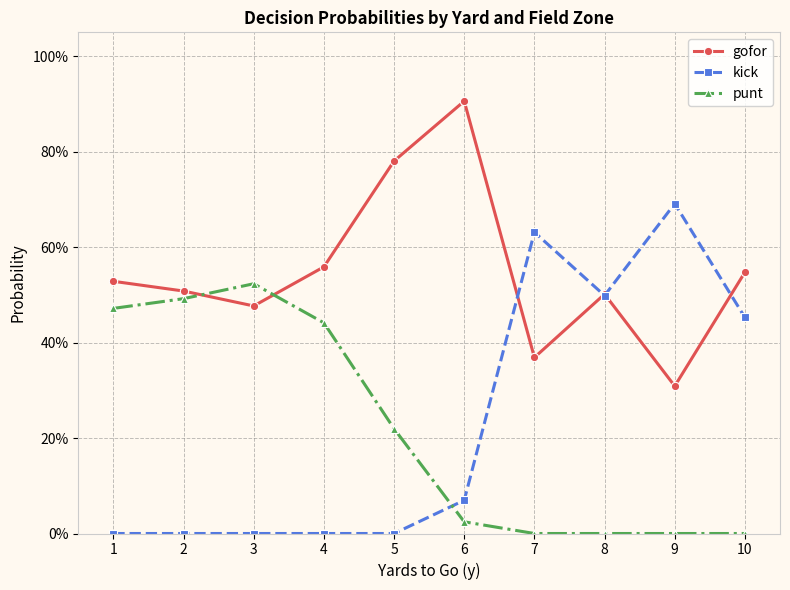

Rank the series at 9 from lowest to highest value.

punt, gofor, kick